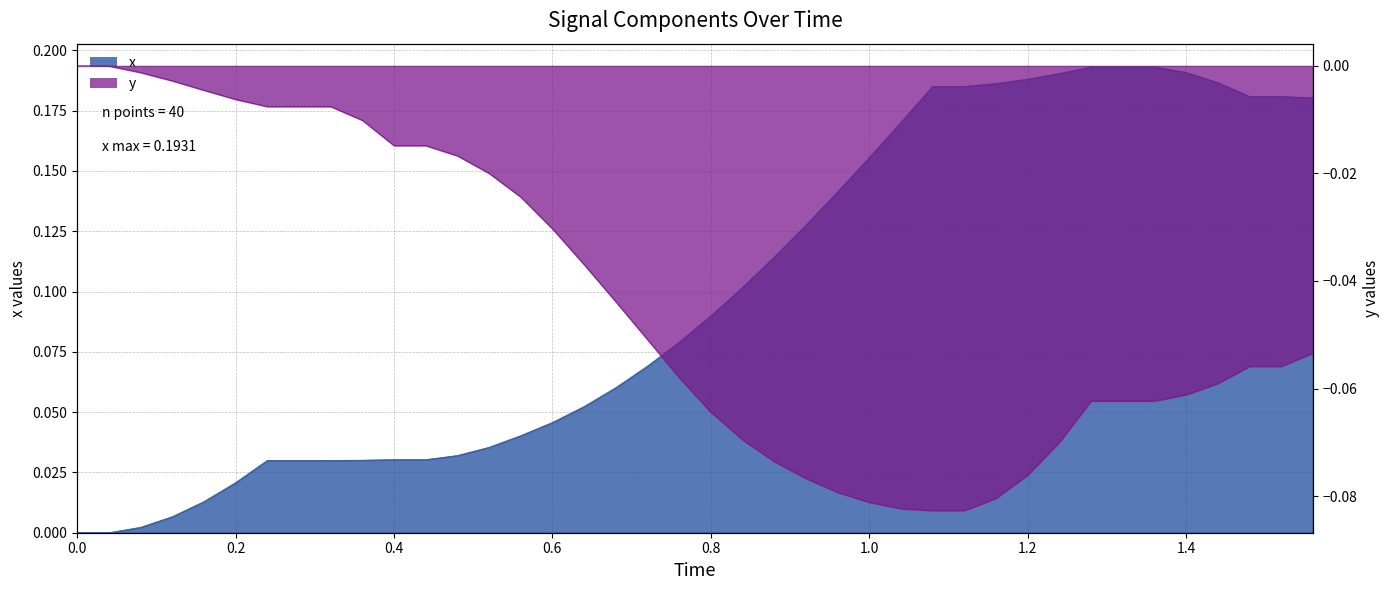

Reading left to right, what are all the values shown in this chart?

x: 0.0	0.0	0.0	0.0	0.0	0.0	0.0	0.0	0.0	0.0	0.0	0.0	0.0	0.0	0.0	0.0	0.1	0.1	0.1	0.1	0.1	0.1	0.1	0.1	0.1	0.2	0.2	0.2	0.2	0.2	0.2	0.2	0.2	0.2	0.2	0.2	0.2	0.2	0.2	0.2
y: 0.0	0.0	-0.0	-0.0	-0.0	-0.0	-0.0	-0.0	-0.0	-0.0	-0.0	-0.0	-0.0	-0.0	-0.0	-0.0	-0.0	-0.0	-0.1	-0.1	-0.1	-0.1	-0.1	-0.1	-0.1	-0.1	-0.1	-0.1	-0.1	-0.1	-0.1	-0.1	-0.1	-0.1	-0.1	-0.1	-0.1	-0.1	-0.1	-0.1